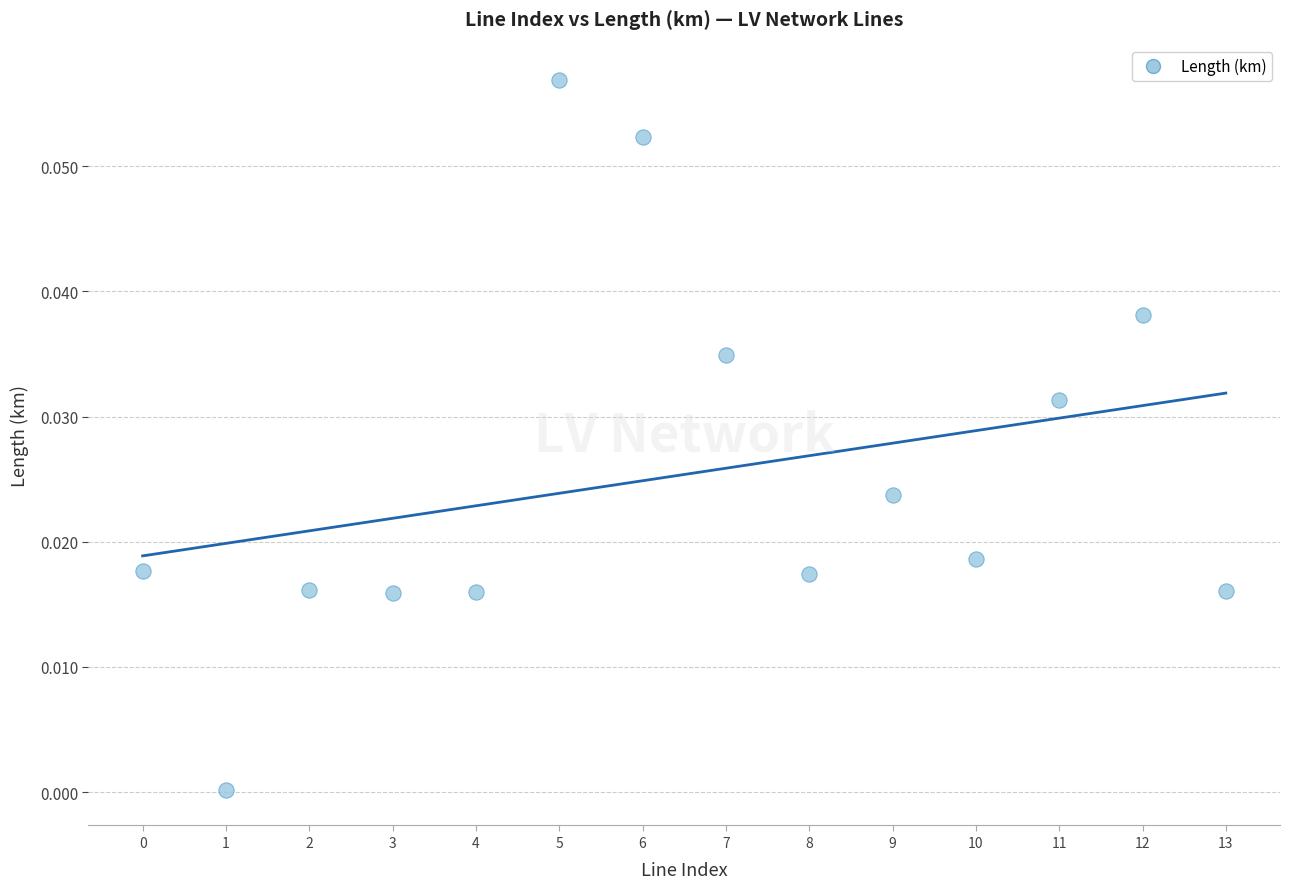

How many points are shown in the scatter plot?

14